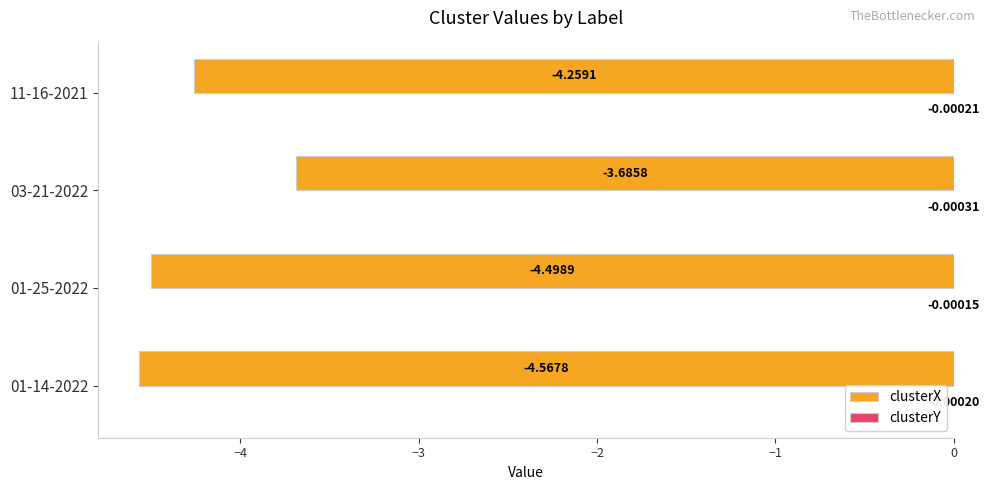

At which category is the sum across all series the highest?

03-21-2022